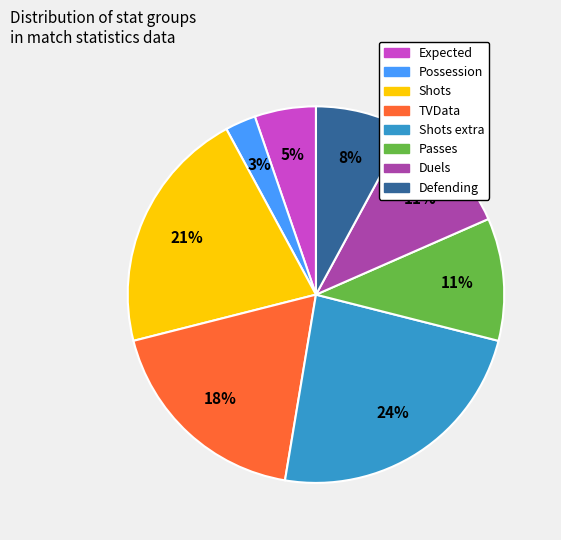

True or false: Shots accounts for 21% of the total.

True